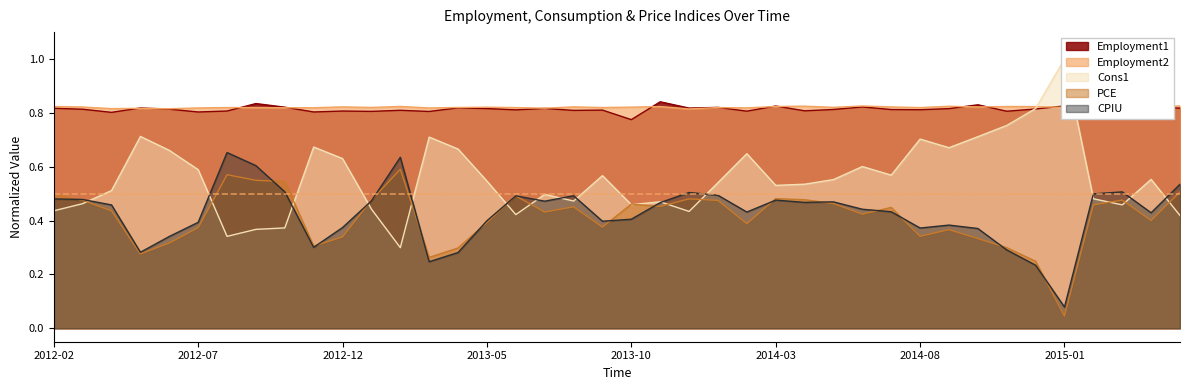

At how many categories does at least one series exceed 0?

40